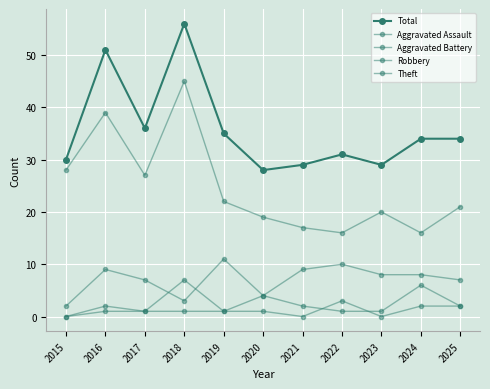

How many data points in Robbery are less than 8?

5